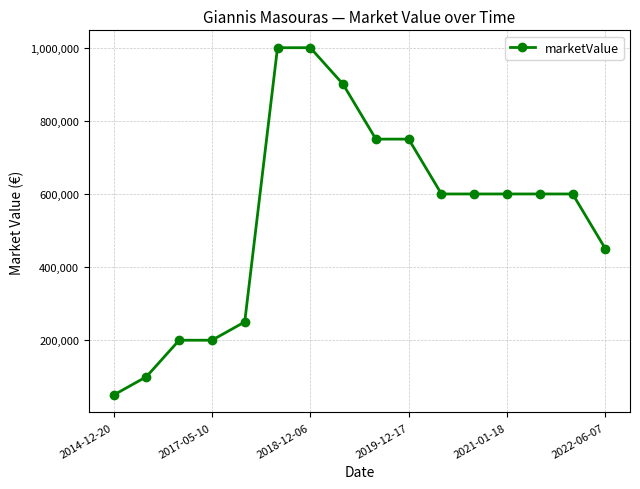

What is the value of the 7th point from the left?

1000000